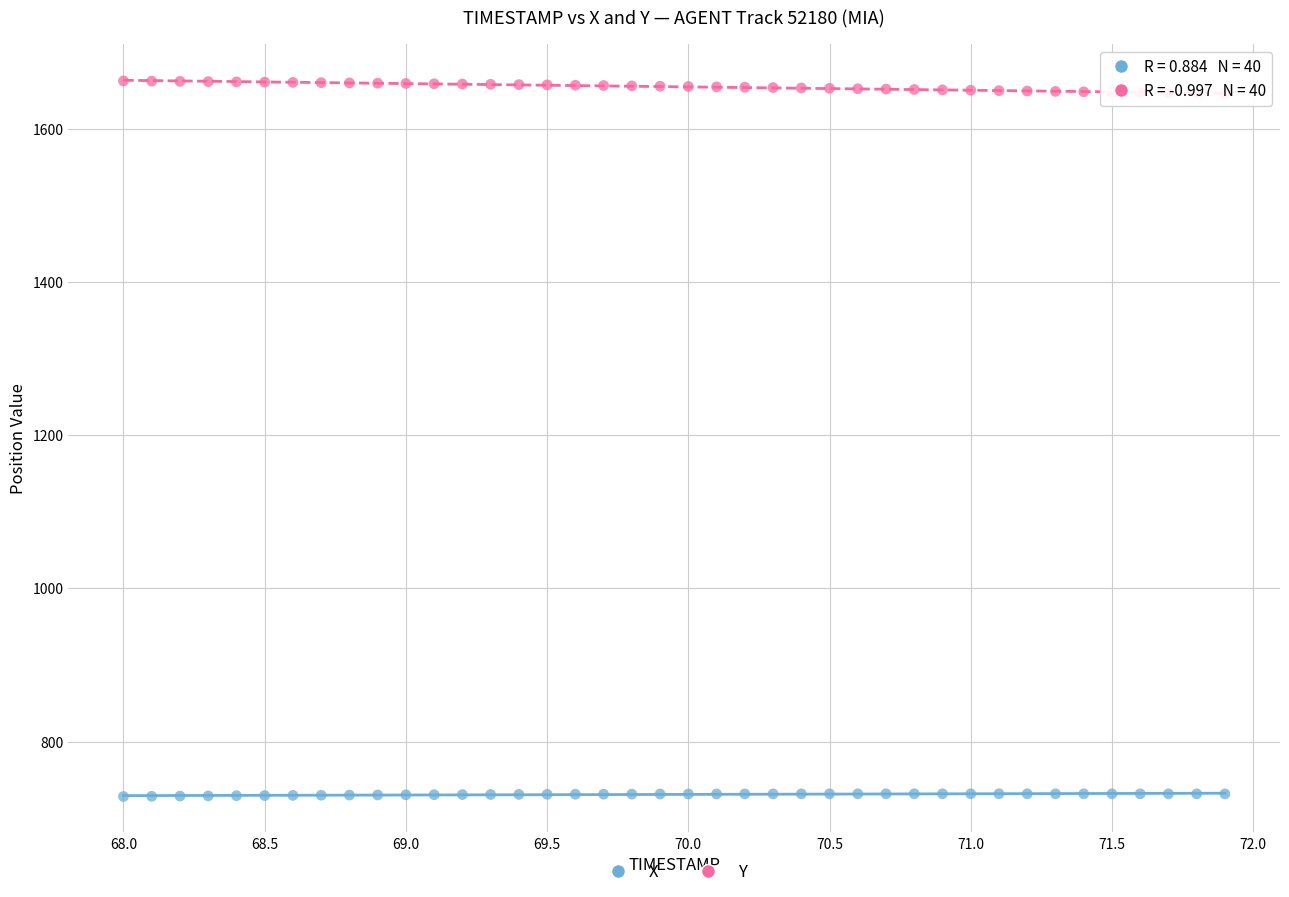

Across all data points, what is the range of X values (max minus min)?

3.9